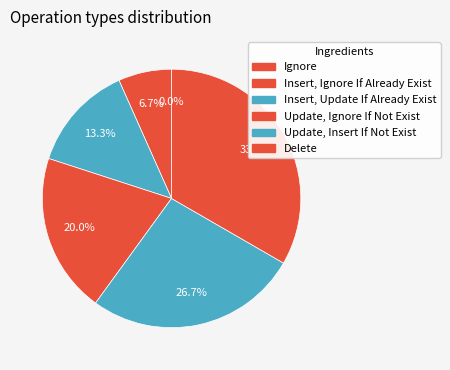

To the nearest percent, what is the average slice percentage?

17%